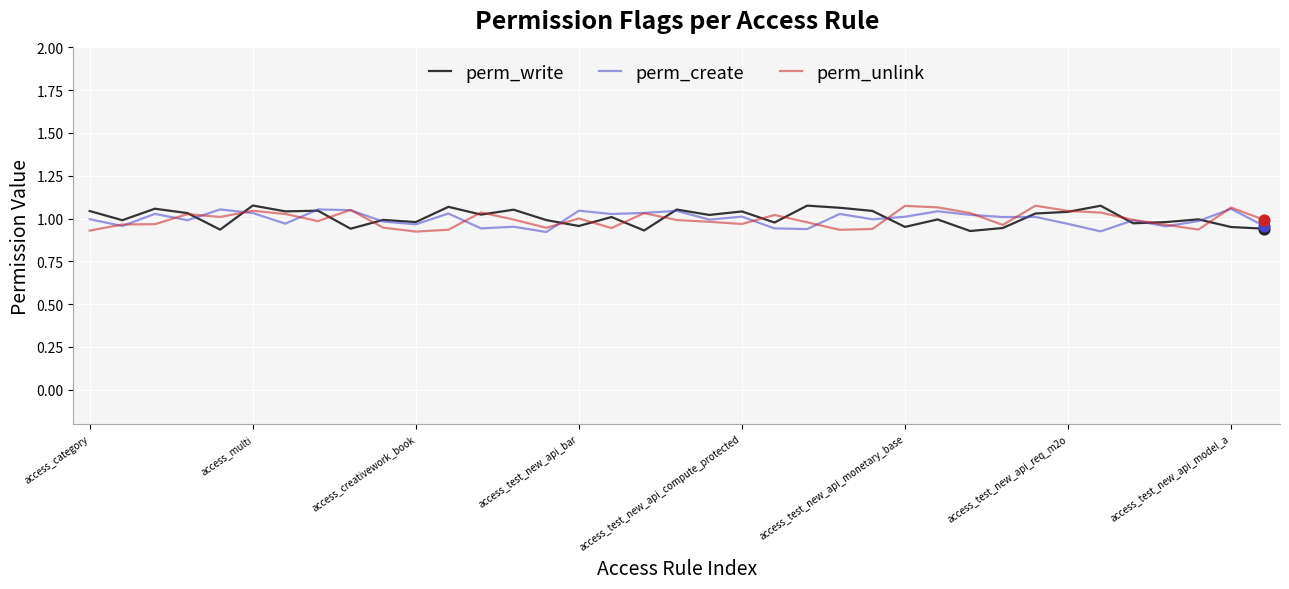

What are all the series names shown in the legend?

perm_write, perm_create, perm_unlink